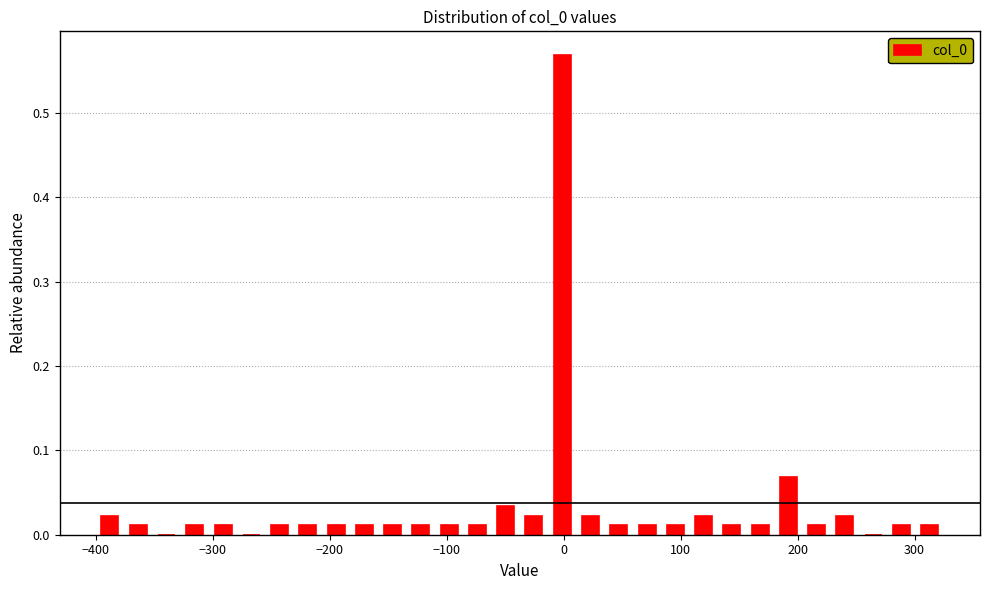

Read against the x-axis, roughly where is the centre of the tallest bar?

0